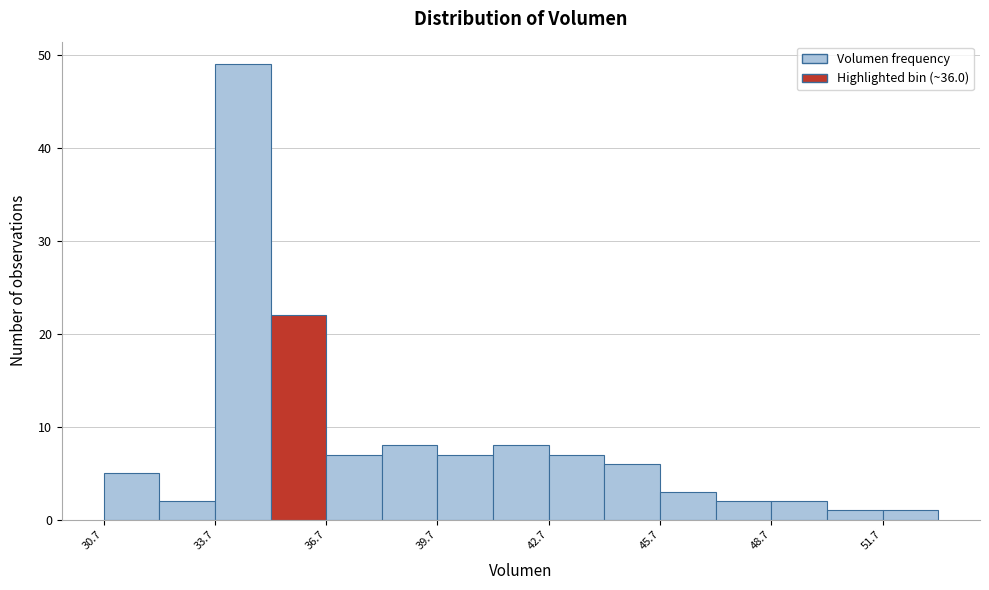

Read against the x-axis, roughly where is the centre of the tallest bar?

34.5